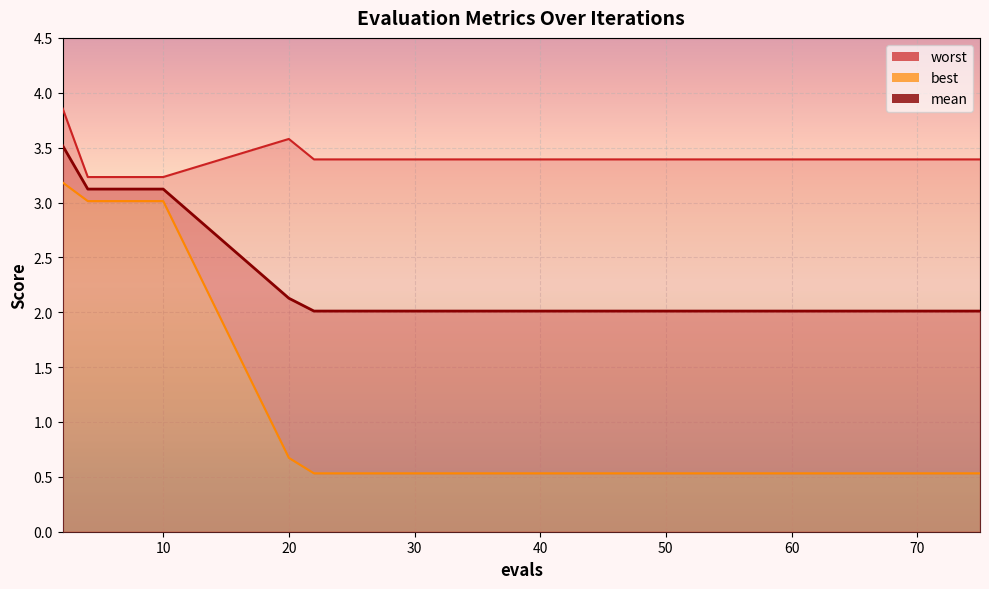

Rank the series by their average value, from lowest to highest.

best, mean, worst